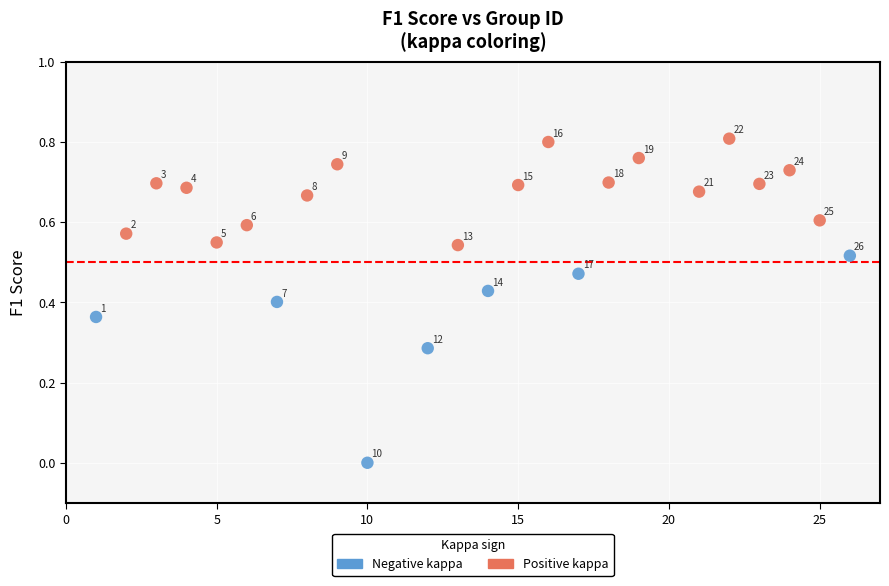

Which series contains the highest Y value?

Positive kappa